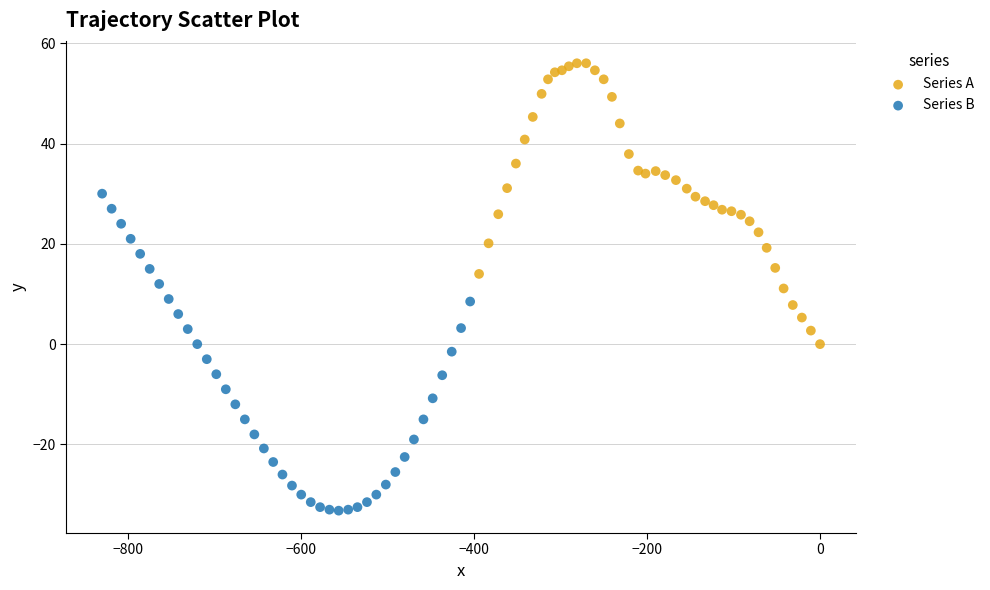

Which series has the largest Y range (max minus min)?

Series B